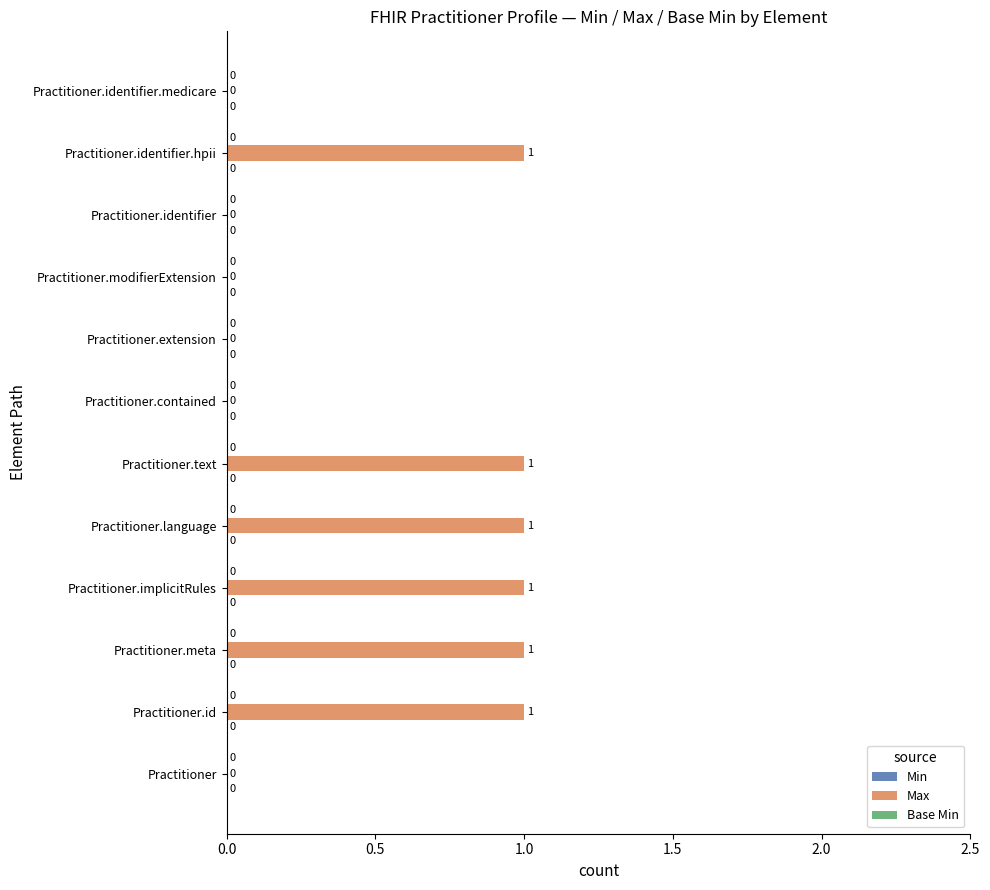

Are the bars horizontal?

Yes